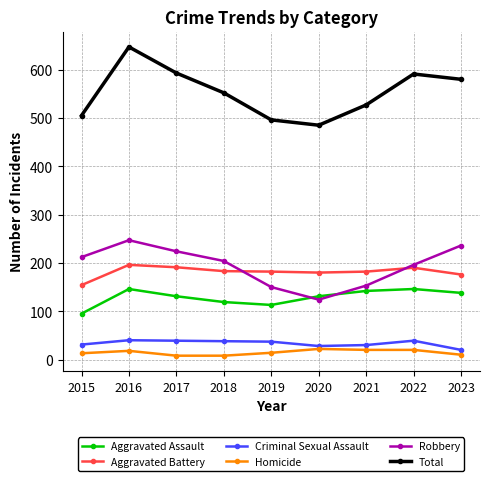

What is the average value of the Homicide series?

15